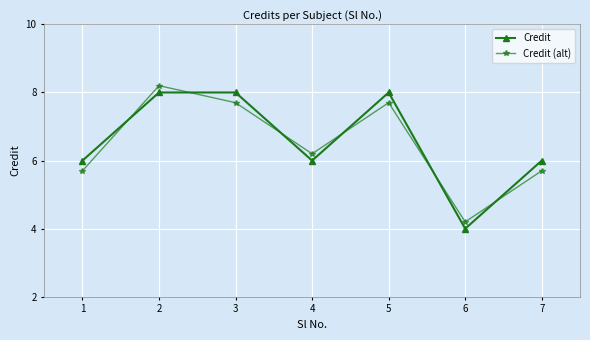

Which series ends up on top after the final intersection of Credit and Credit (alt)?

Credit